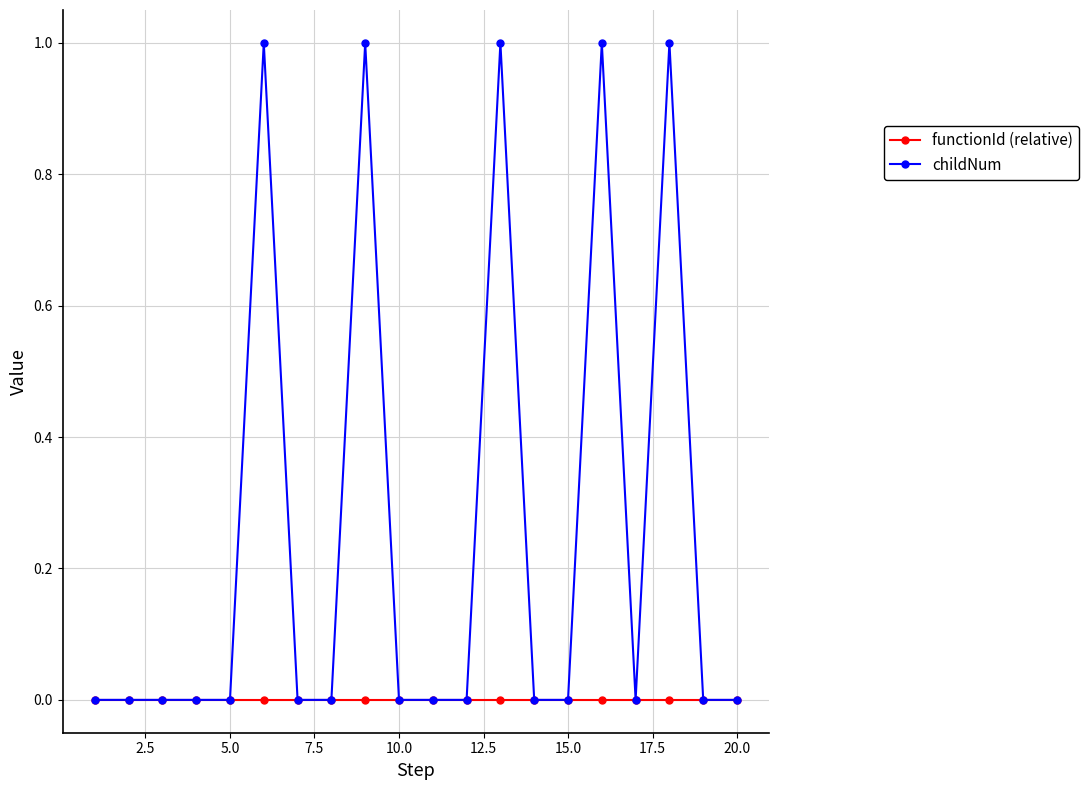

What are all the series names shown in the legend?

functionId (relative), childNum